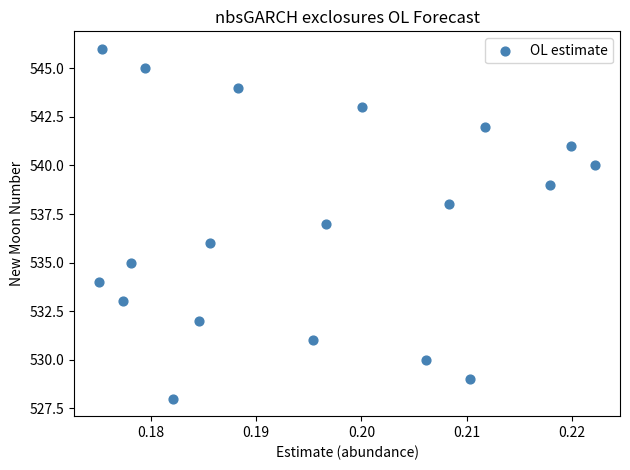

What is the range of Y values (max minus min)?

18